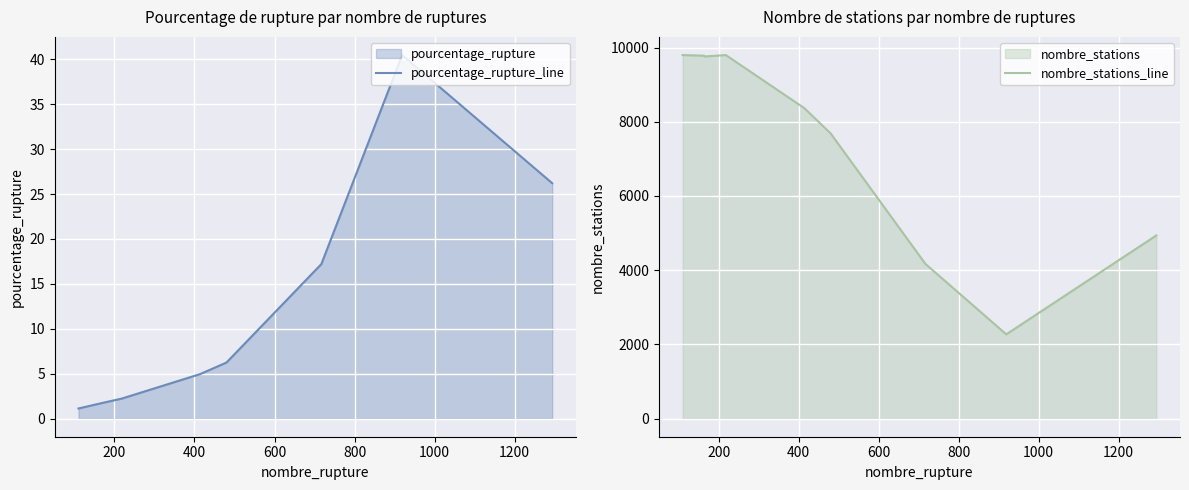

What is the minimum value for pourcentage_rupture_line?

1.1